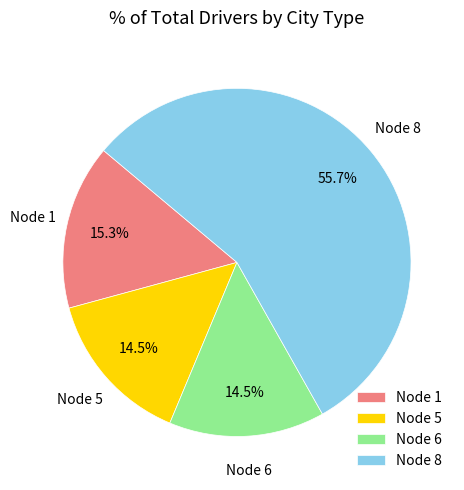

Which slice is the largest?

Node 8